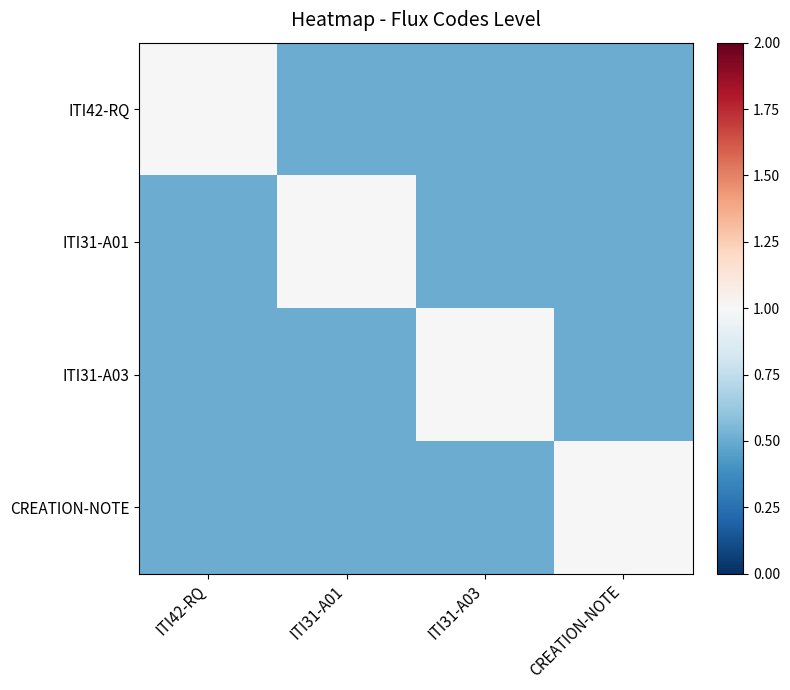

What is the difference between the maximum and minimum values in the ITI31-A03 series?

0.5